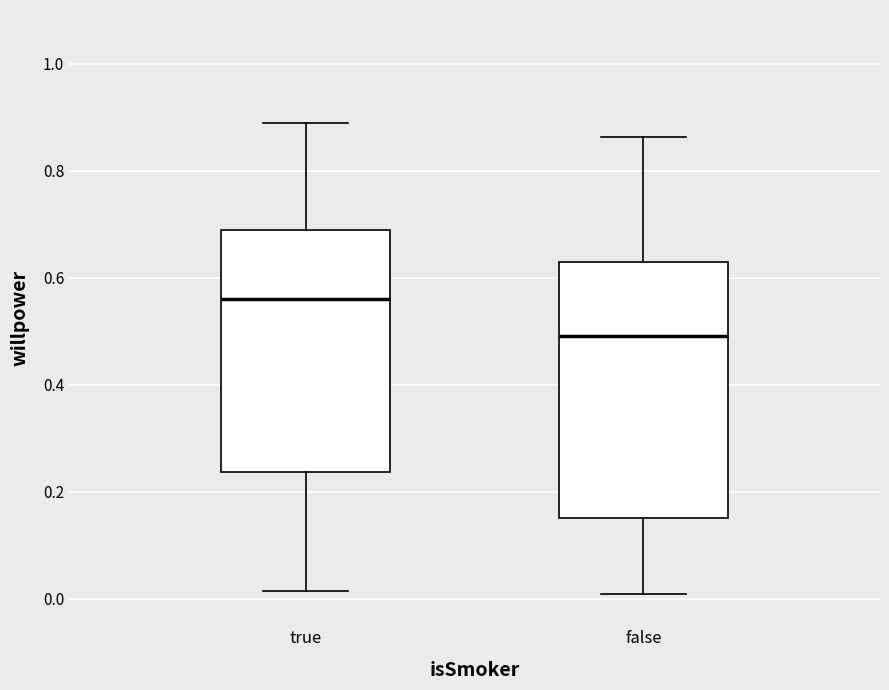

Reading left to right, read every box against the y-axis: the position of its median line, the range the box covers, and the ends of its whiskers. The values are not printed on the chart, so give them approximately, as read against the axis.

true: median 0.56, box 0.24 to 0.68, whiskers 0.02 to 0.88
false: median 0.50, box 0.16 to 0.62, whiskers 0.00 to 0.86